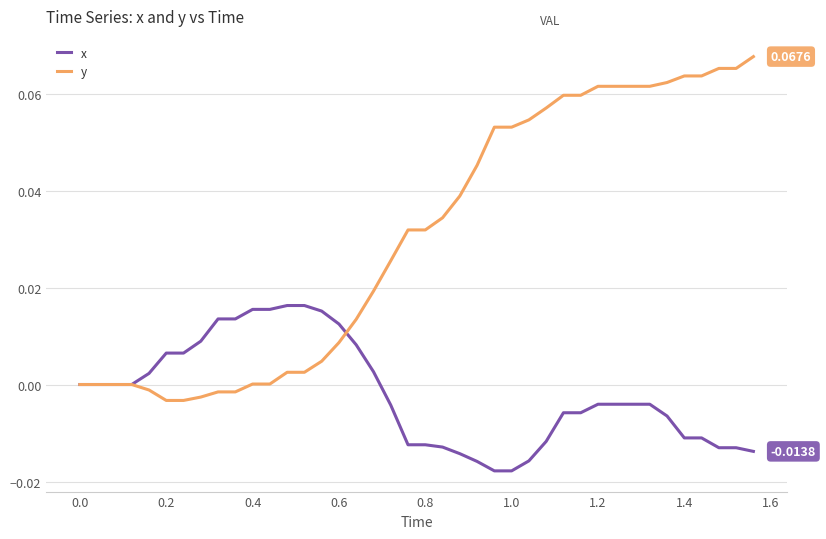

Which series has the largest range (max minus min)?

y